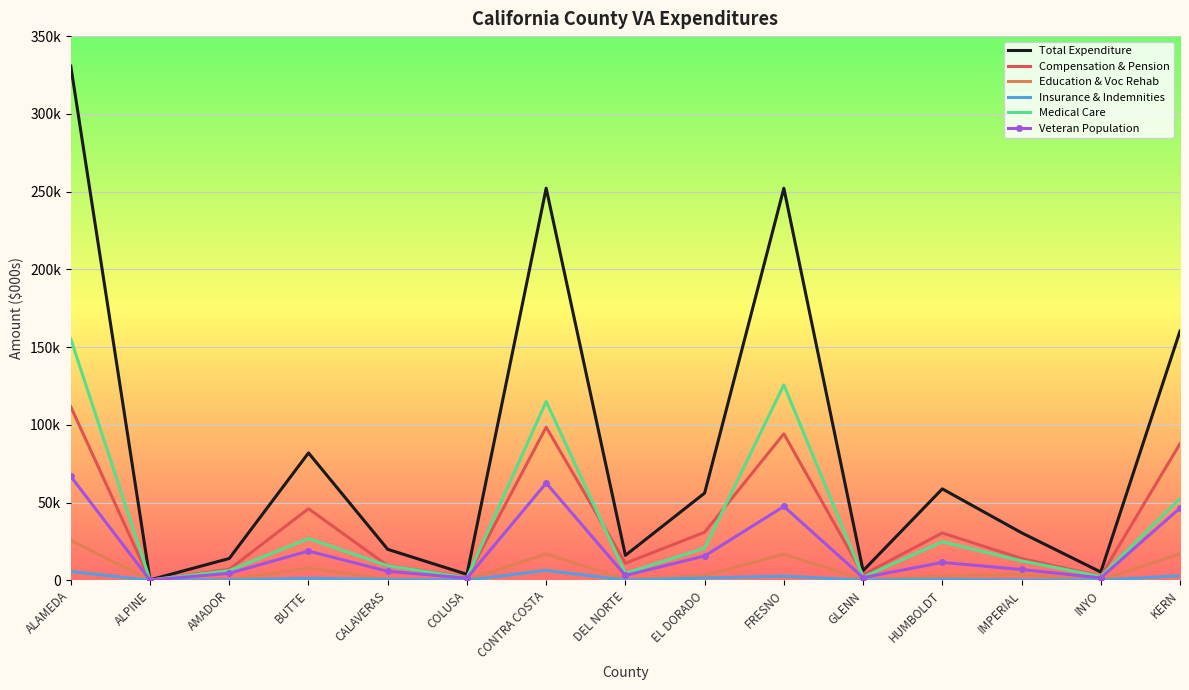

Is the value of Insurance & Indemnities at IMPERIAL greater than the value of Medical Care at HUMBOLDT?

No